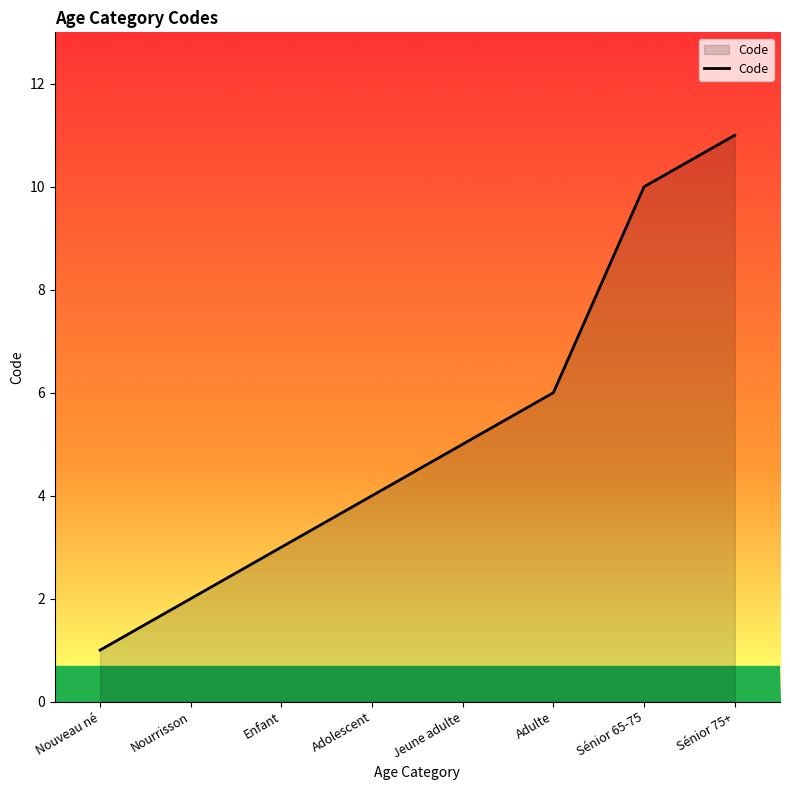

What position from the left is Nouveau né?

1